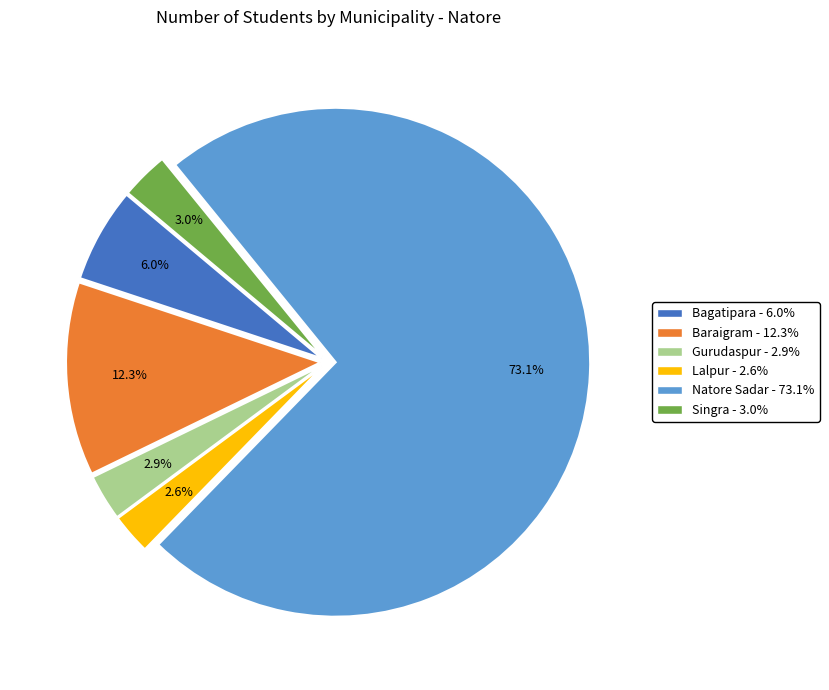

Which category has the biggest portion of the pie?

Natore Sadar